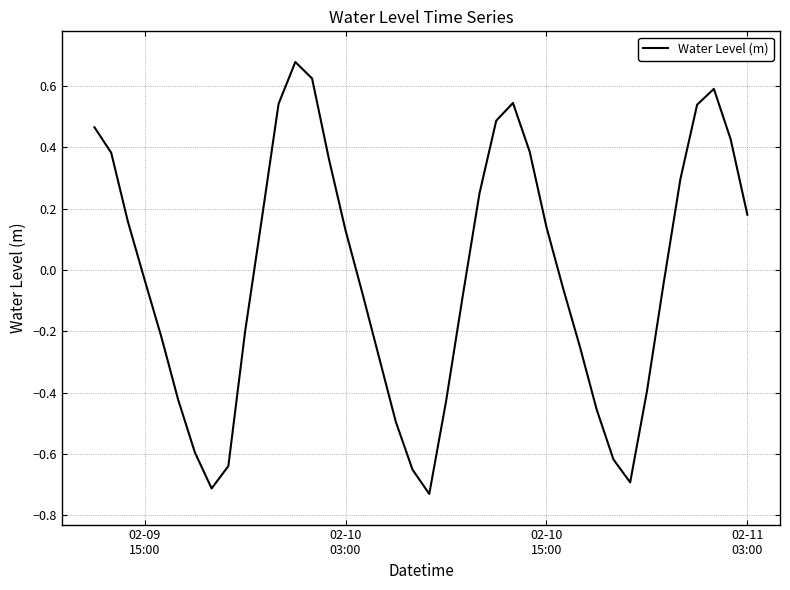

What is the difference between the maximum and minimum values?

1.4